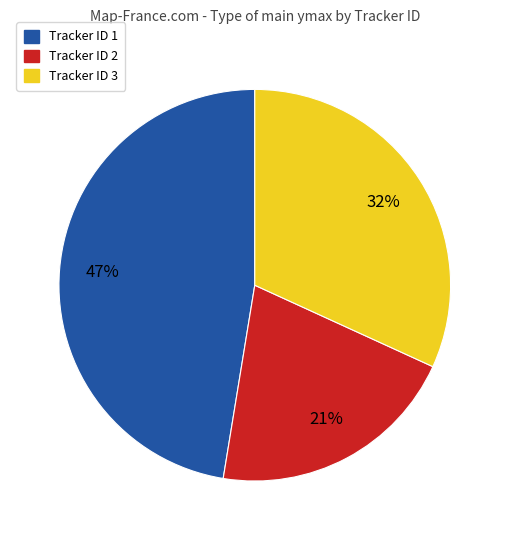

Is there any slice that represents more than half of the pie?

No